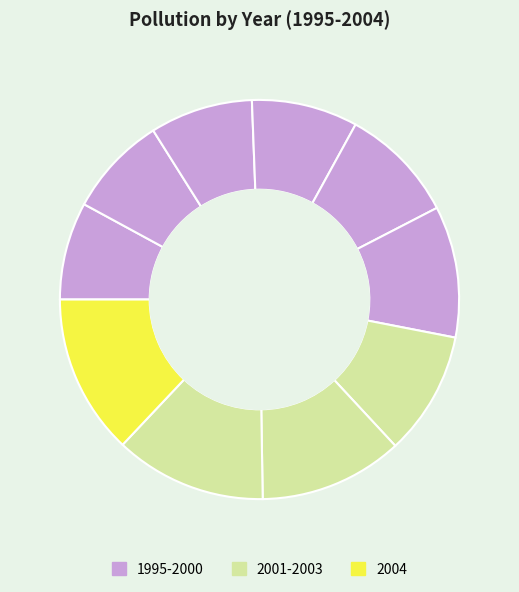

Which slice is the largest?

2004